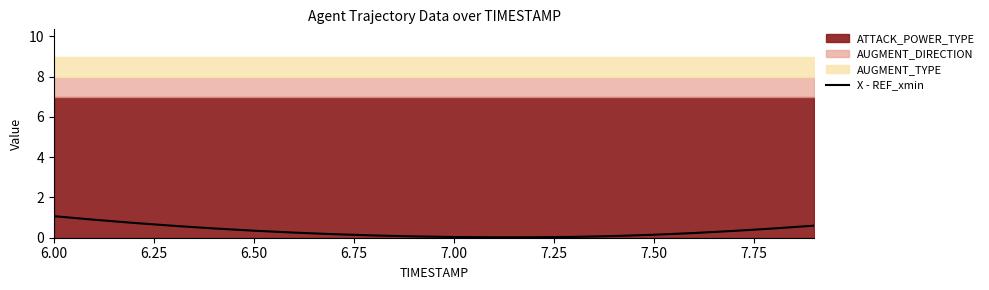

True or false: the data has more than 1 interior local peaks.

False